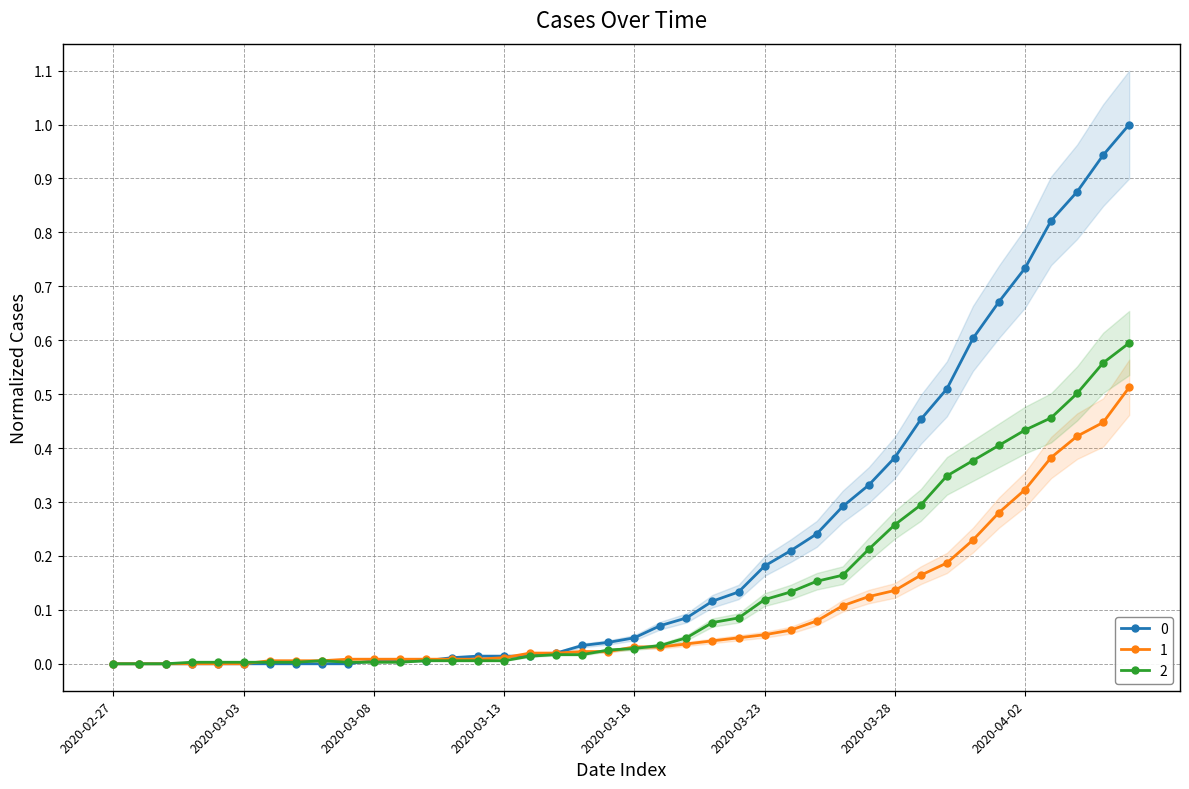

Is this an area chart (filled region under the line)?

No